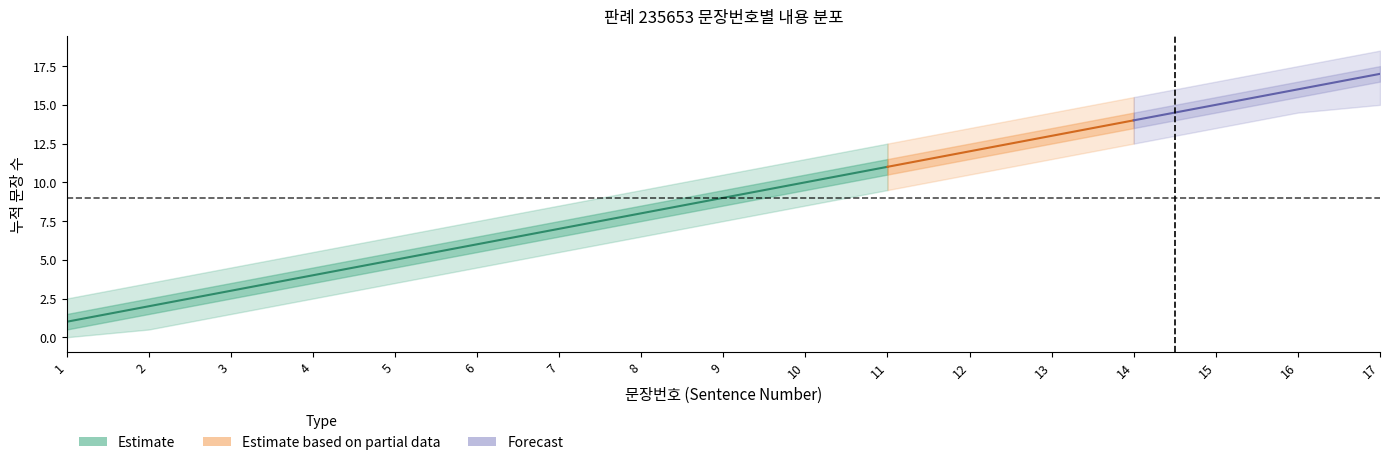

At which category is the sum across all series the highest?

17